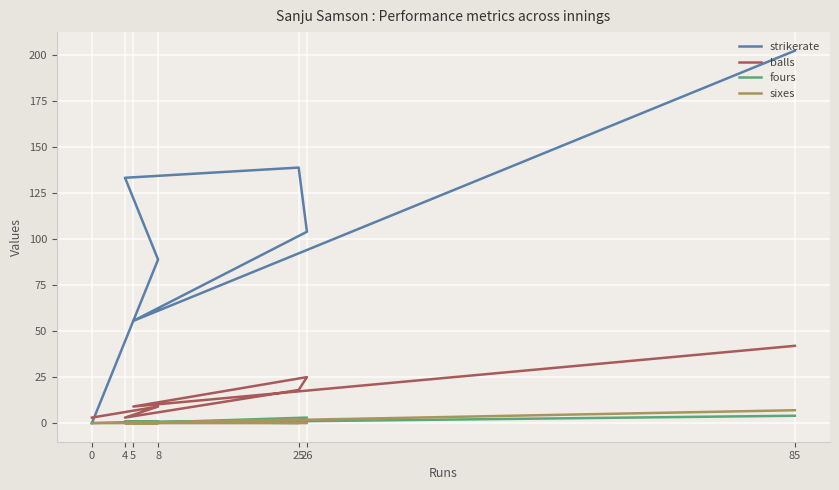

At which label does balls reach its peak?

85